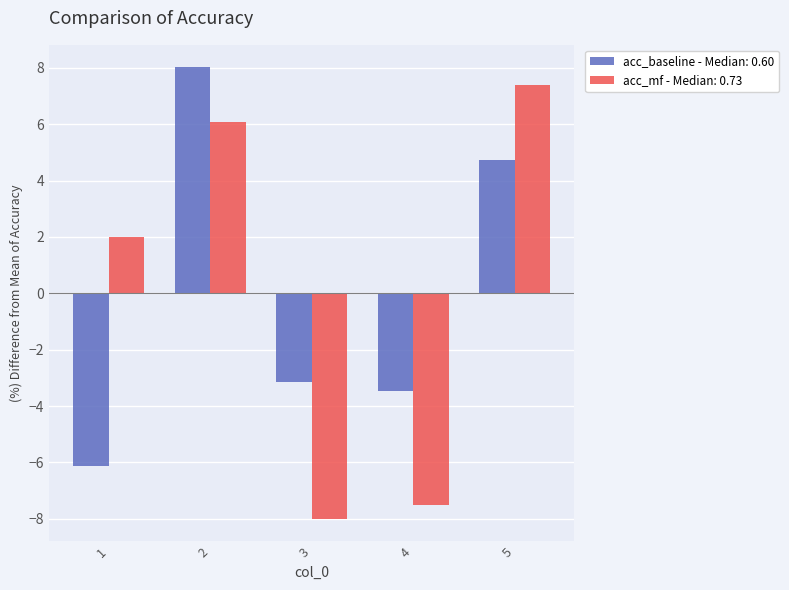

At 4, list the series in order from largest to smallest.

acc_baseline - Median: 0.60, acc_mf - Median: 0.73